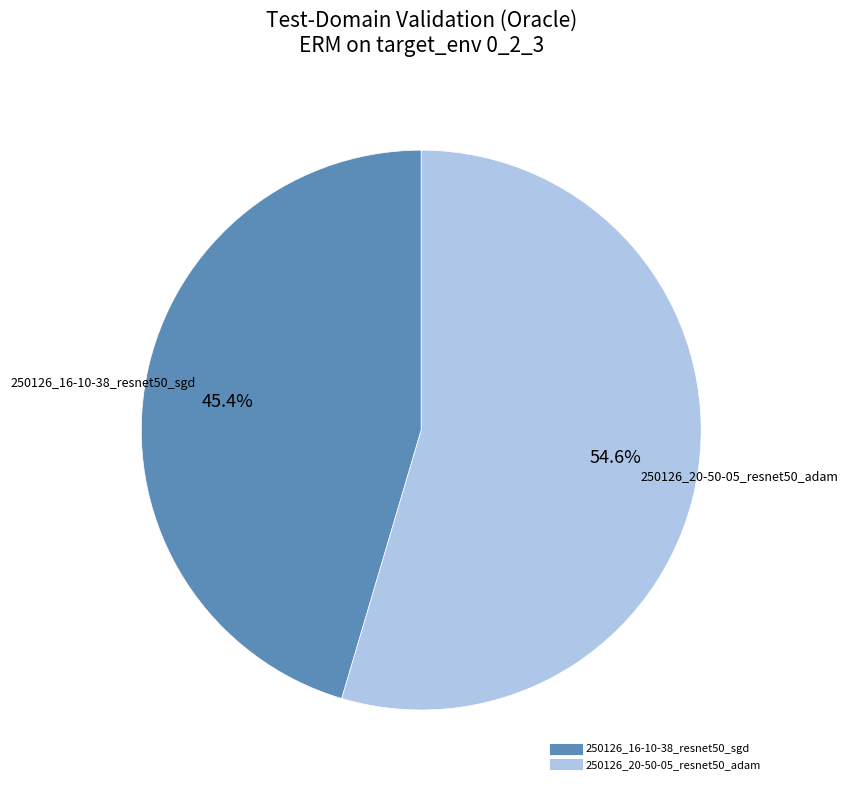

Which slice is the smallest?

250126_16-10-38_resnet50_sgd